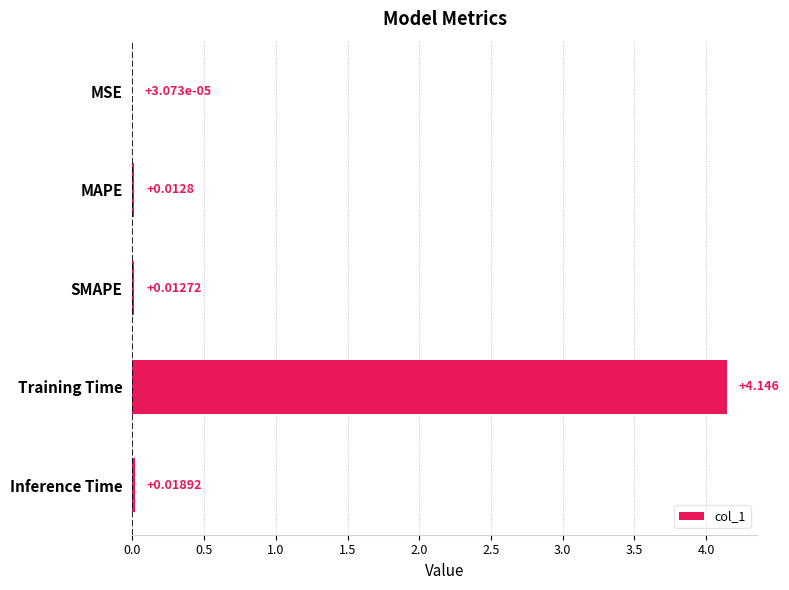

Where is the data nearest to the value 2?

Inference Time